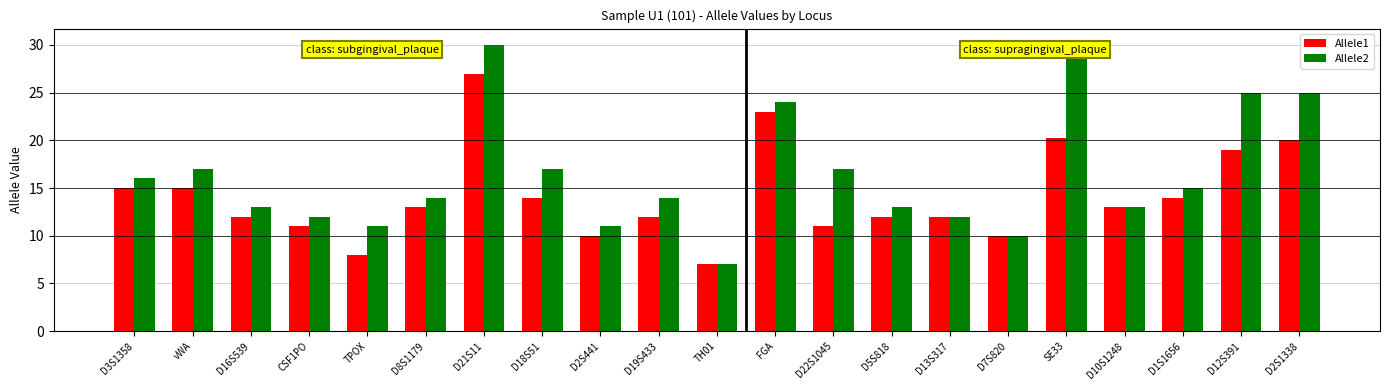

Reading left to right, what are all the values shown in this chart?

Allele1: D3S1358=15.0	vWA=15.0	D16S539=12.0	CSF1PO=11.0	TPOX=8.0	D8S1179=13.0	D21S11=27.0	D18S51=14.0	D2S441=10.0	D19S433=12.0	TH01=7.0	FGA=23.0	D22S1045=11.0	D5S818=12.0	D13S317=12.0	D7S820=10.0	SE33=20.2	D10S1248=13.0	D1S1656=14.0	D12S391=19.0	D2S1338=20.0
Allele2: D3S1358=16.0	vWA=17.0	D16S539=13.0	CSF1PO=12.0	TPOX=11.0	D8S1179=14.0	D21S11=30.0	D18S51=17.0	D2S441=11.0	D19S433=14.0	TH01=7.0	FGA=24.0	D22S1045=17.0	D5S818=13.0	D13S317=12.0	D7S820=10.0	SE33=30.2	D10S1248=13.0	D1S1656=15.0	D12S391=25.0	D2S1338=25.0